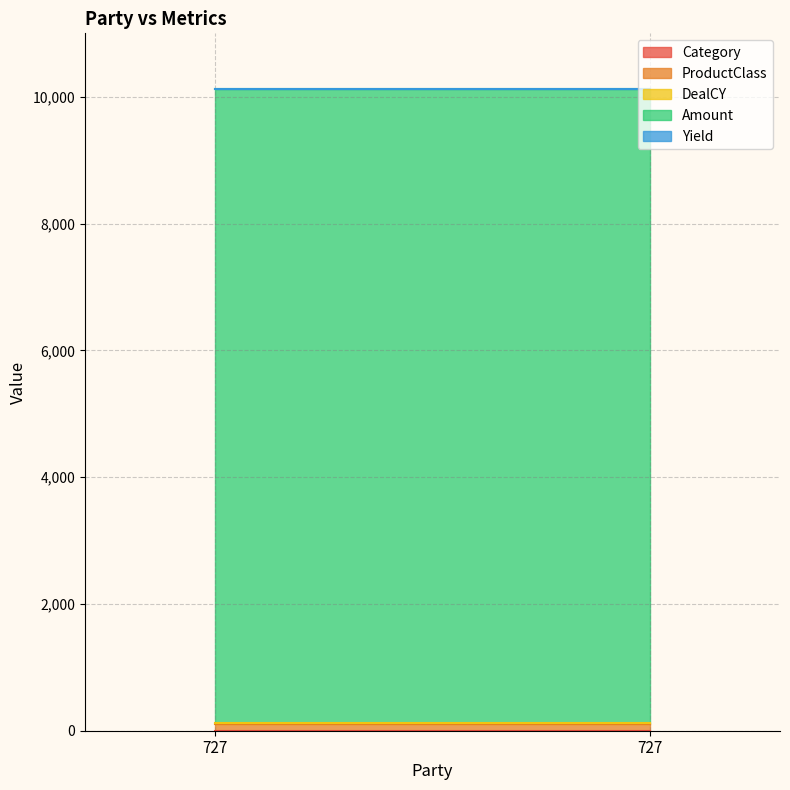

Reading left to right, what are all the values shown in this chart?

Category: 3	3
ProductClass: 100	100
DealCY: 12	12
Amount: 10000	10000
Yield: 2	2